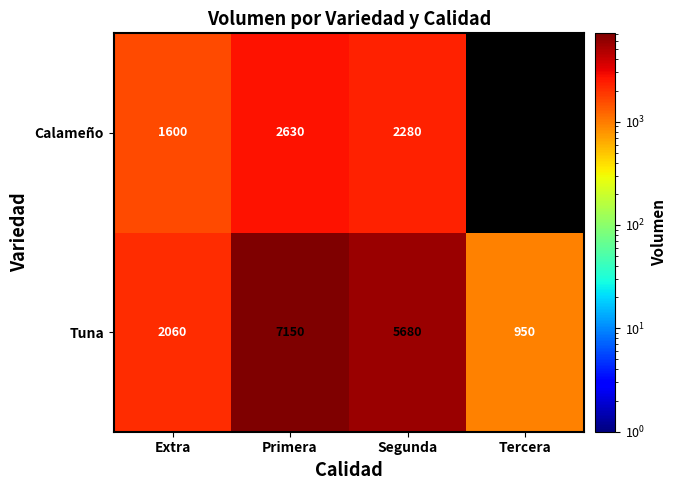

What is the average value of the Tuna series?

3960